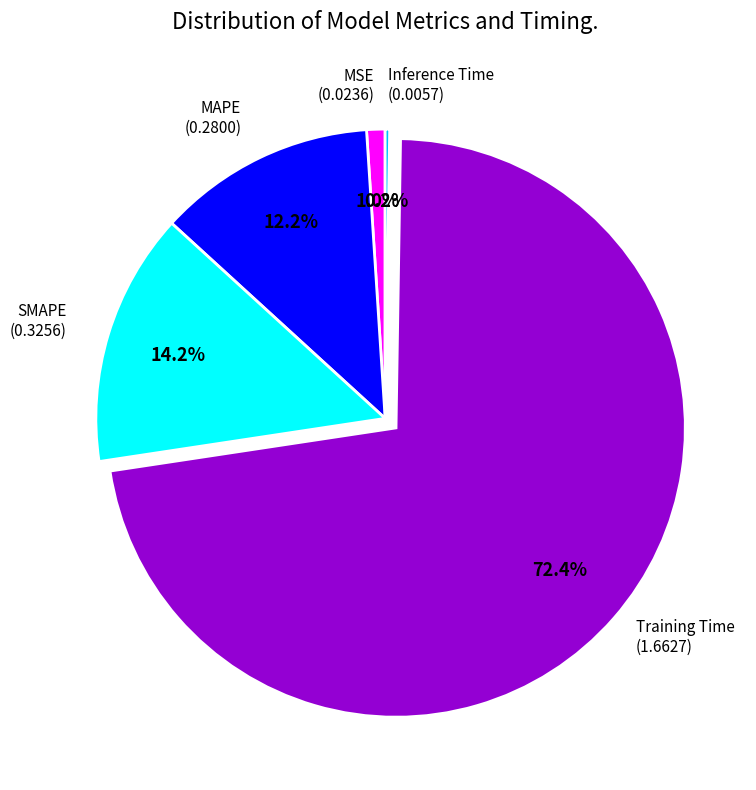

Does any single category account for the majority?

Yes